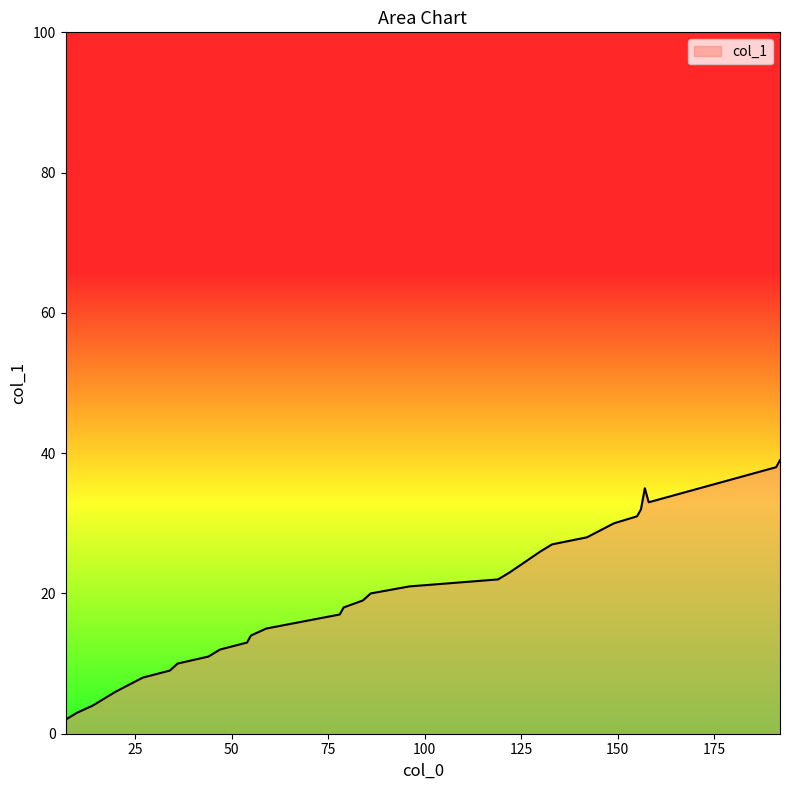

What is the difference between the maximum and minimum values?

37